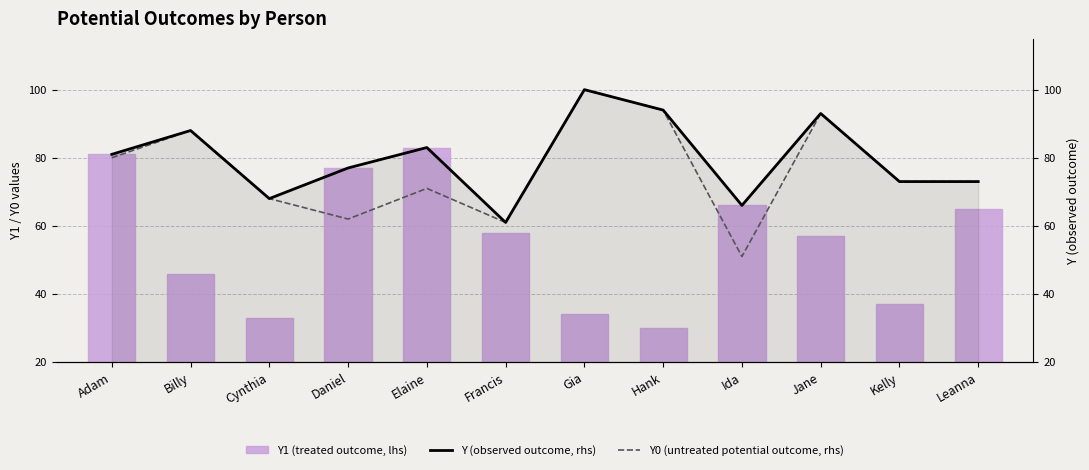

At which label does Y0 (untreated potential outcome, rhs) reach its minimum?

Ida